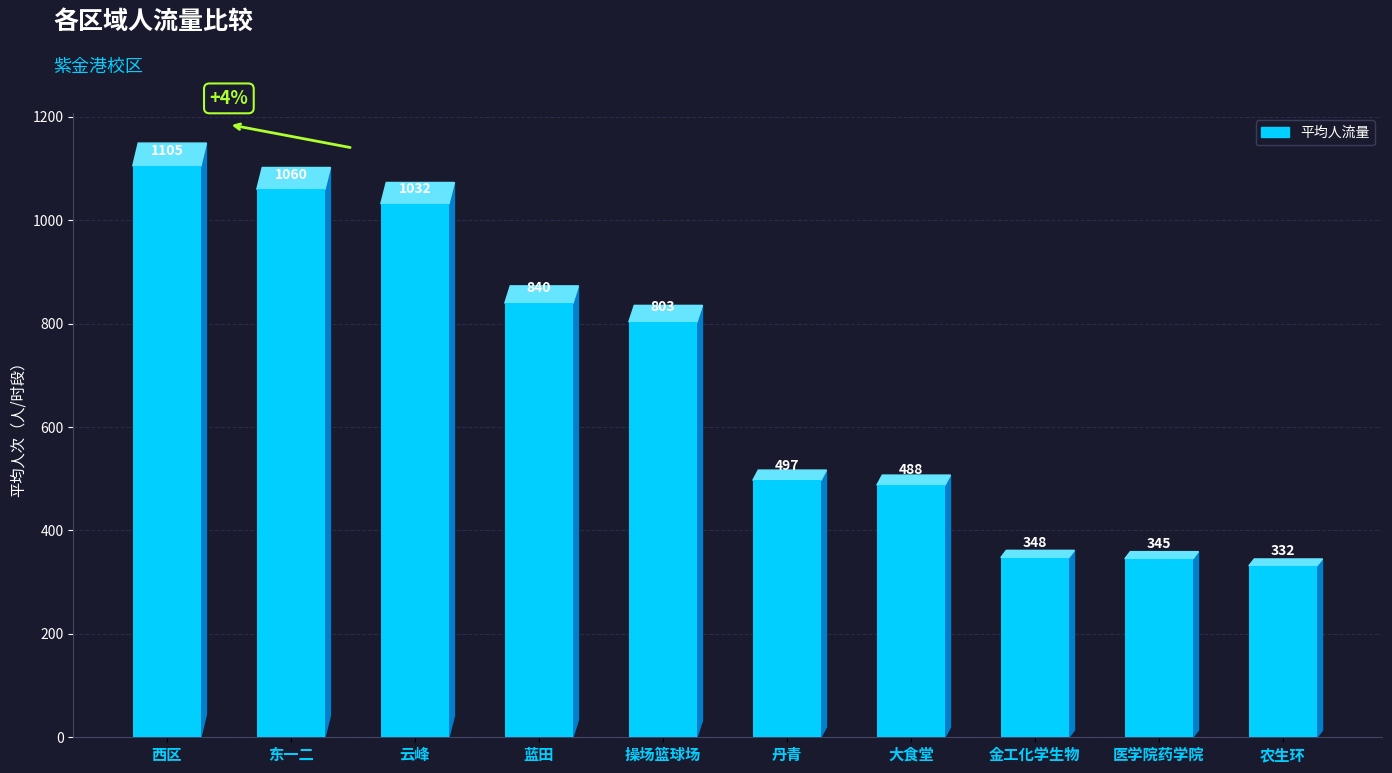

What is the maximum value shown in the chart?

1105.2